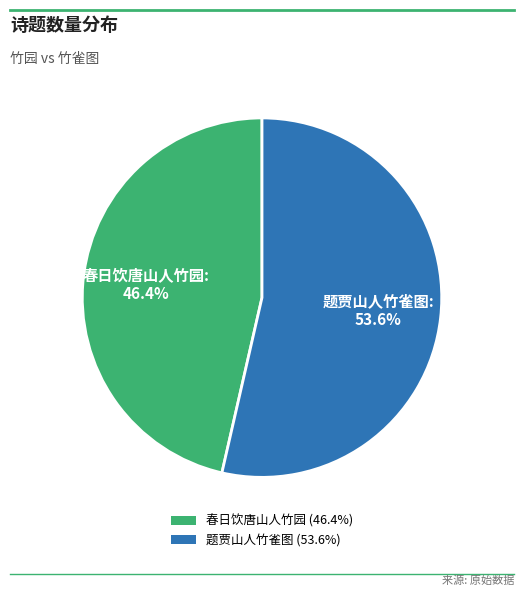

True or false: 春日饮唐山人竹园 accounts for 46% of the total.

True